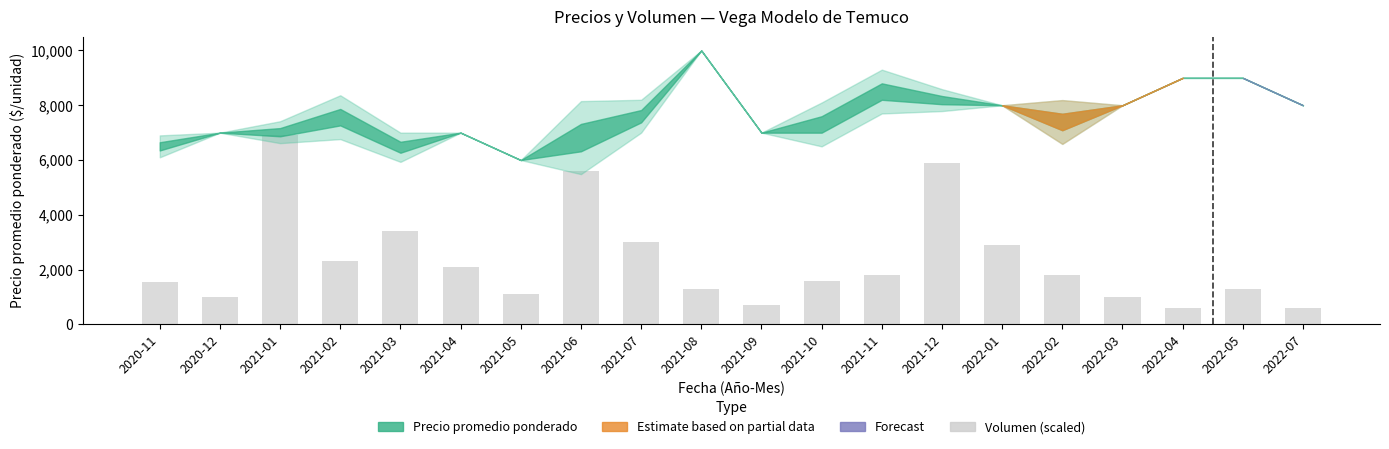

Count the number of categories in the chart.

20